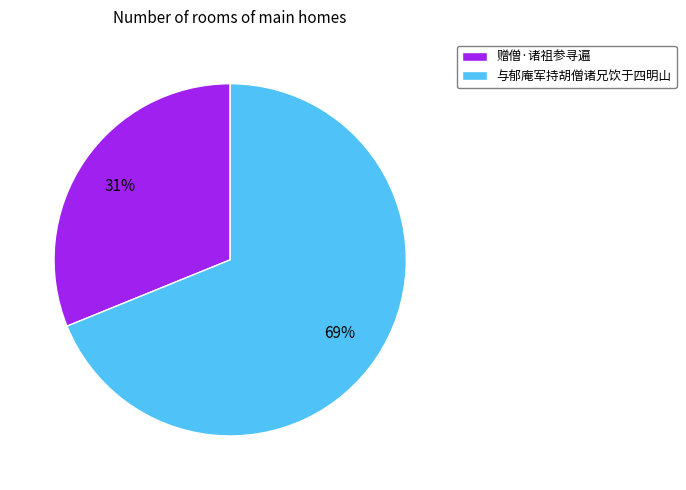

True or false: 赠僧·诸祖参寻遍 accounts for 44% of the total.

False